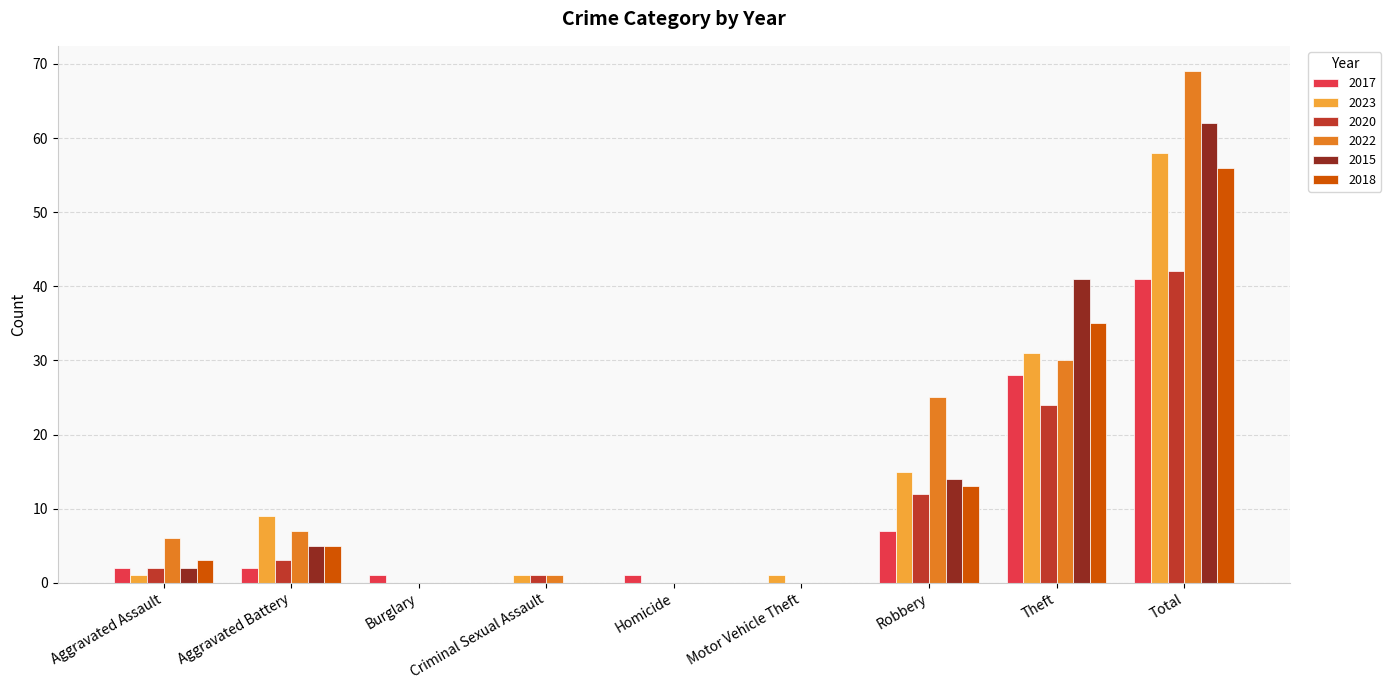

Is the value of 2020 at Total greater than the value of 2022 at Total?

No